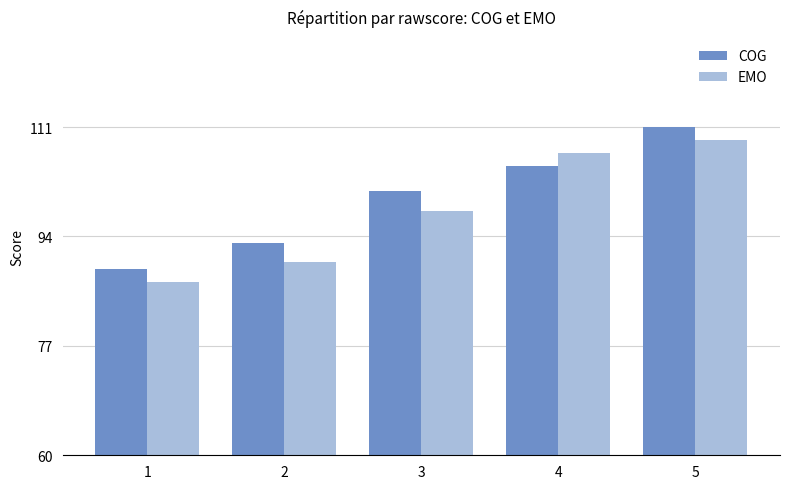

How many values in the COG series are below 101?

2